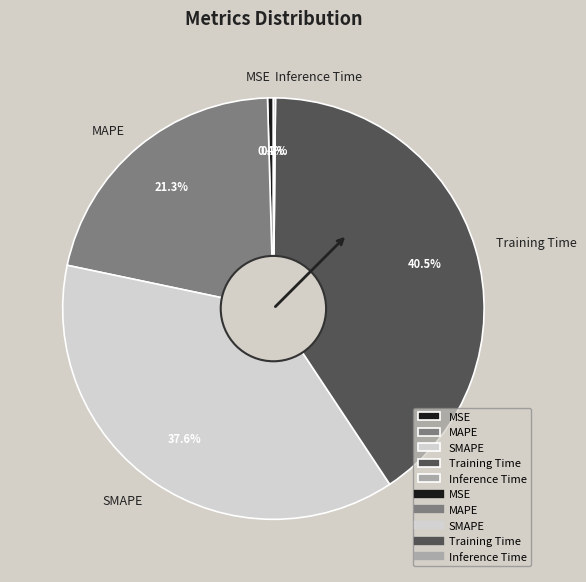

Which slice is the largest?

Training Time